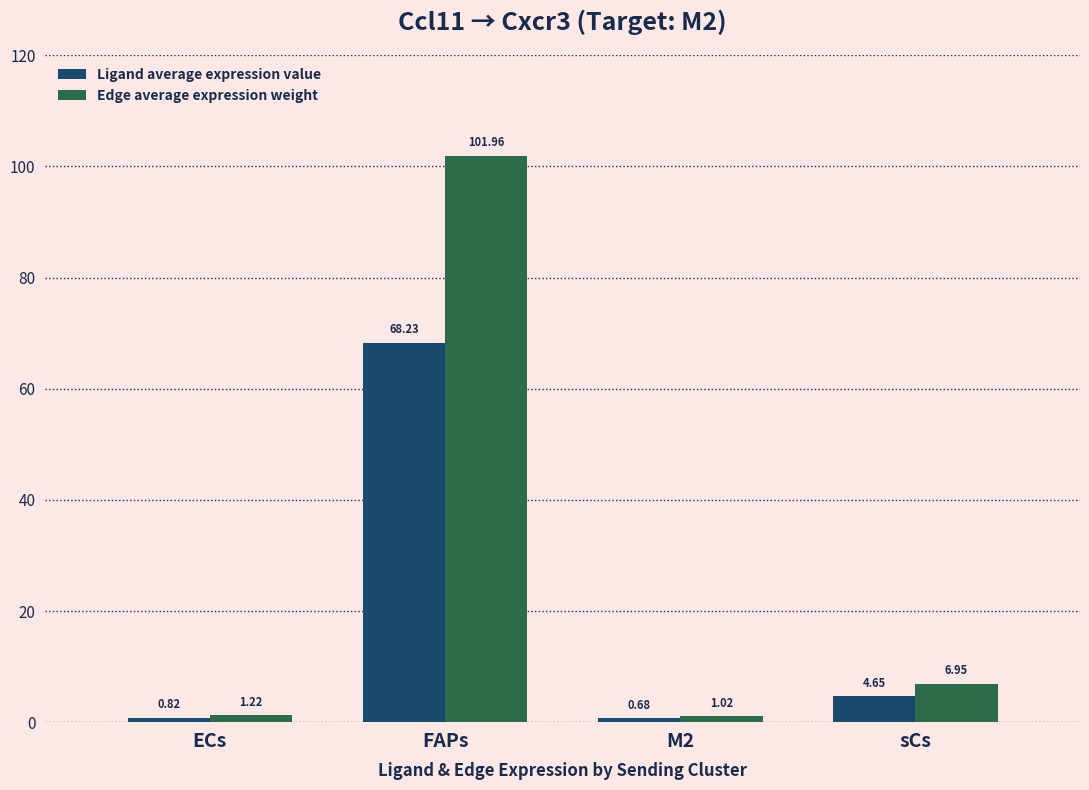

What is the sum of all Ligand average expression value values?

74.4